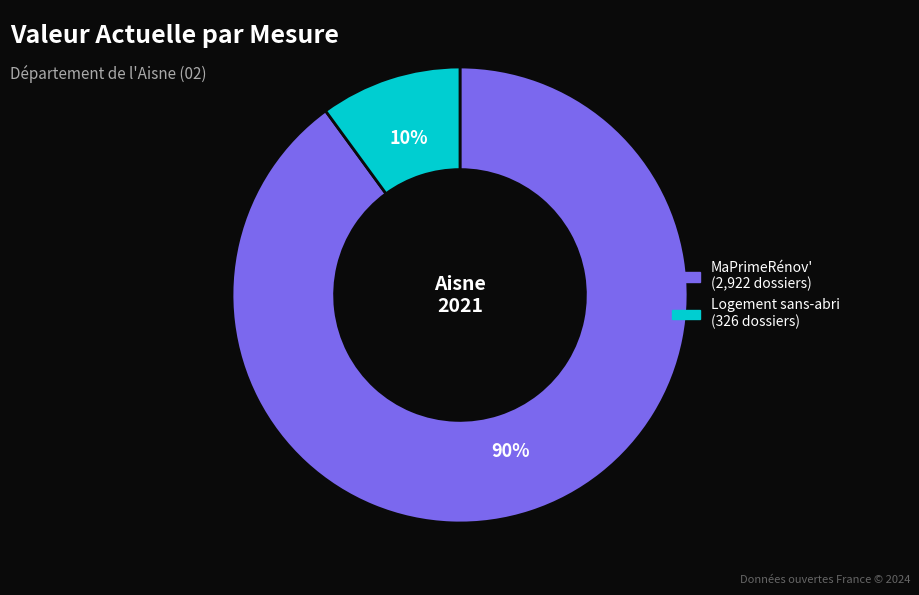

Rank the categories by value from highest to lowest.

MaPrimeRénov', Logement sans-abri